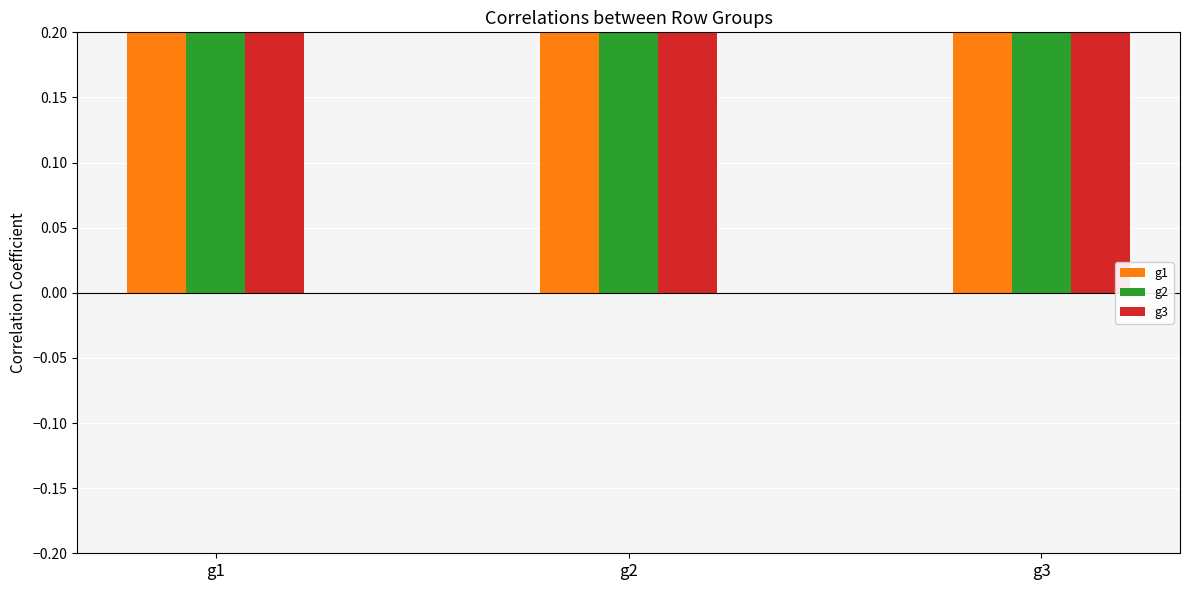

Is it true that g3 equals 0.2 at g2?

False